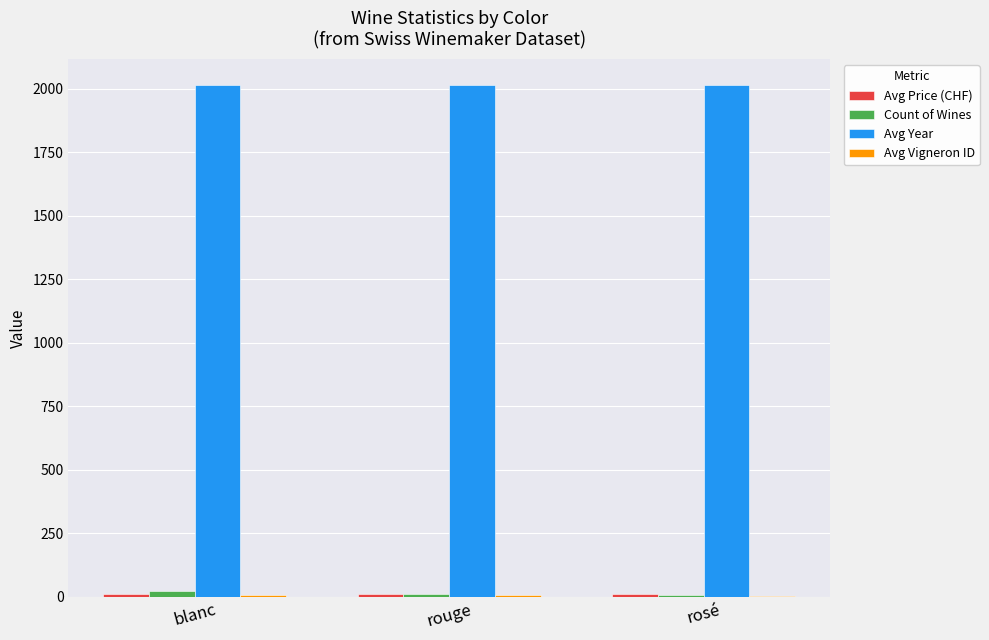

True or false: Avg Year has a value of 414.5 at rouge.

False